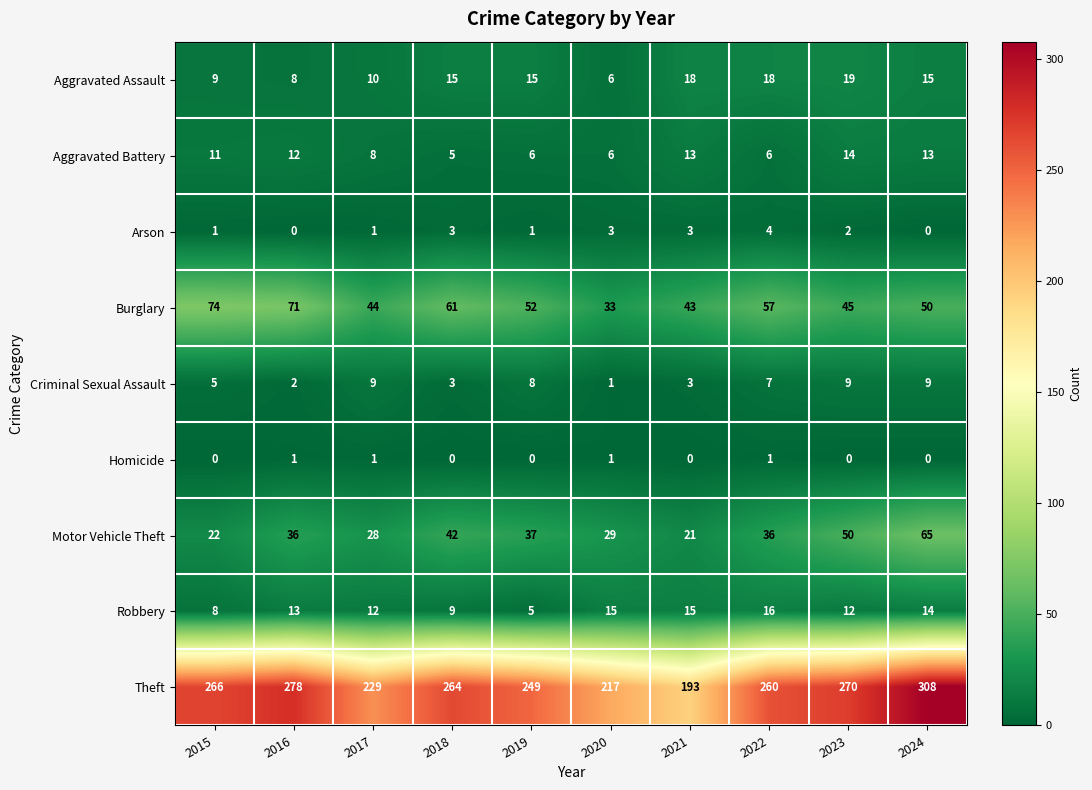

List the series in order of their peak value, lowest first.

Homicide, Arson, Criminal Sexual Assault, Aggravated Battery, Robbery, Aggravated Assault, Motor Vehicle Theft, Burglary, Theft